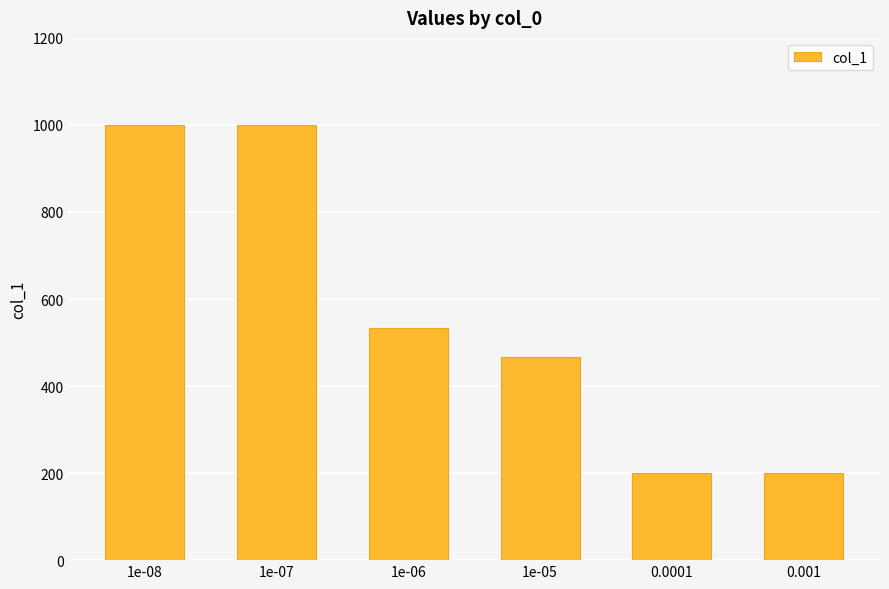

What position from the right is 0.0001?

2